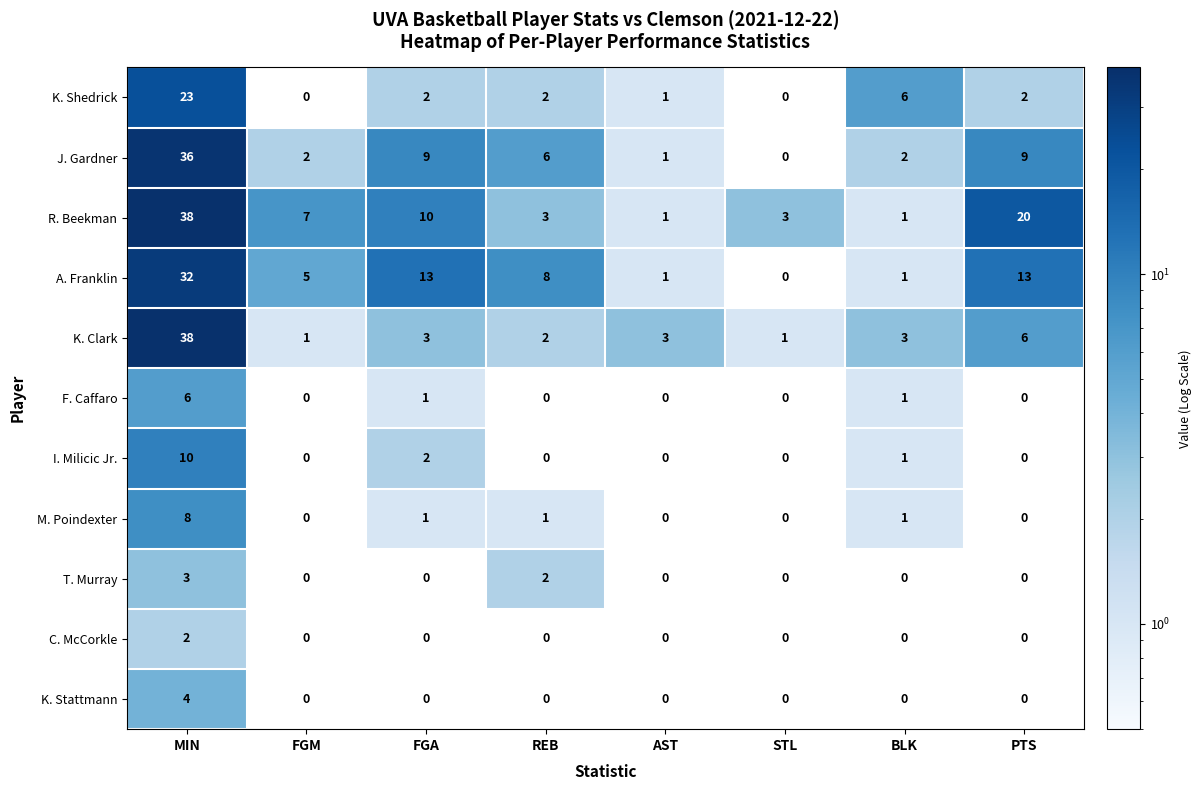

What is the sum of the R. Beekman values at STL and AST?

4